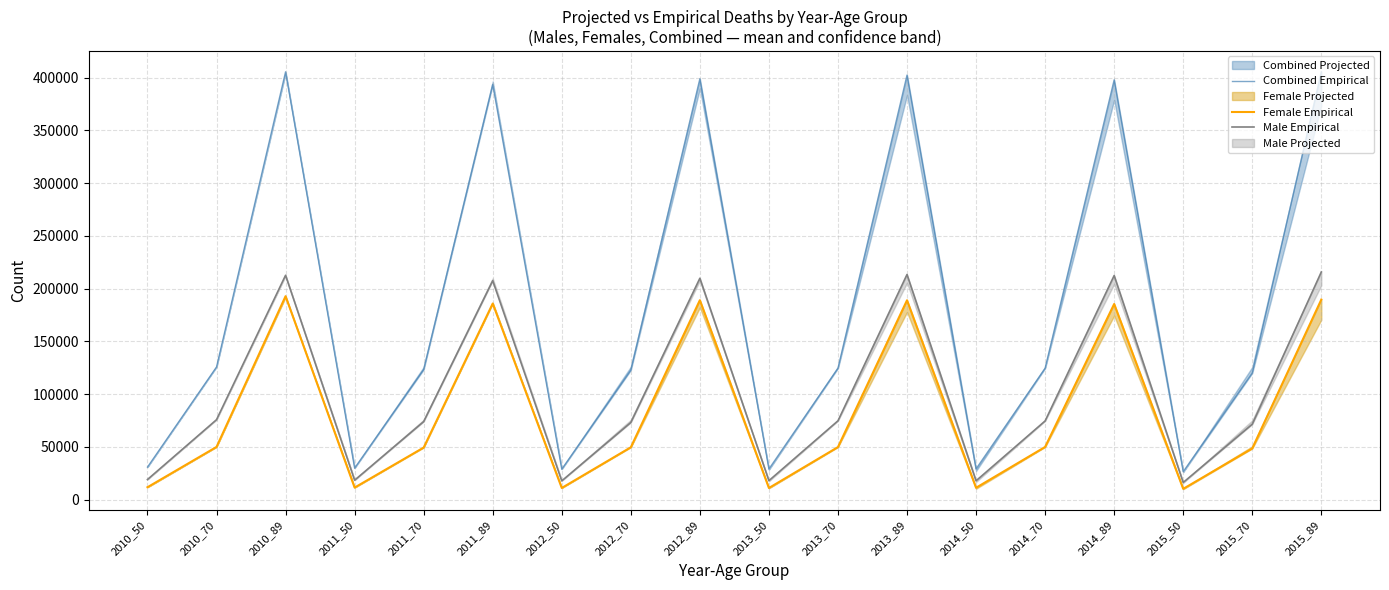

What is the sum of all Combined Empirical values?

3320110